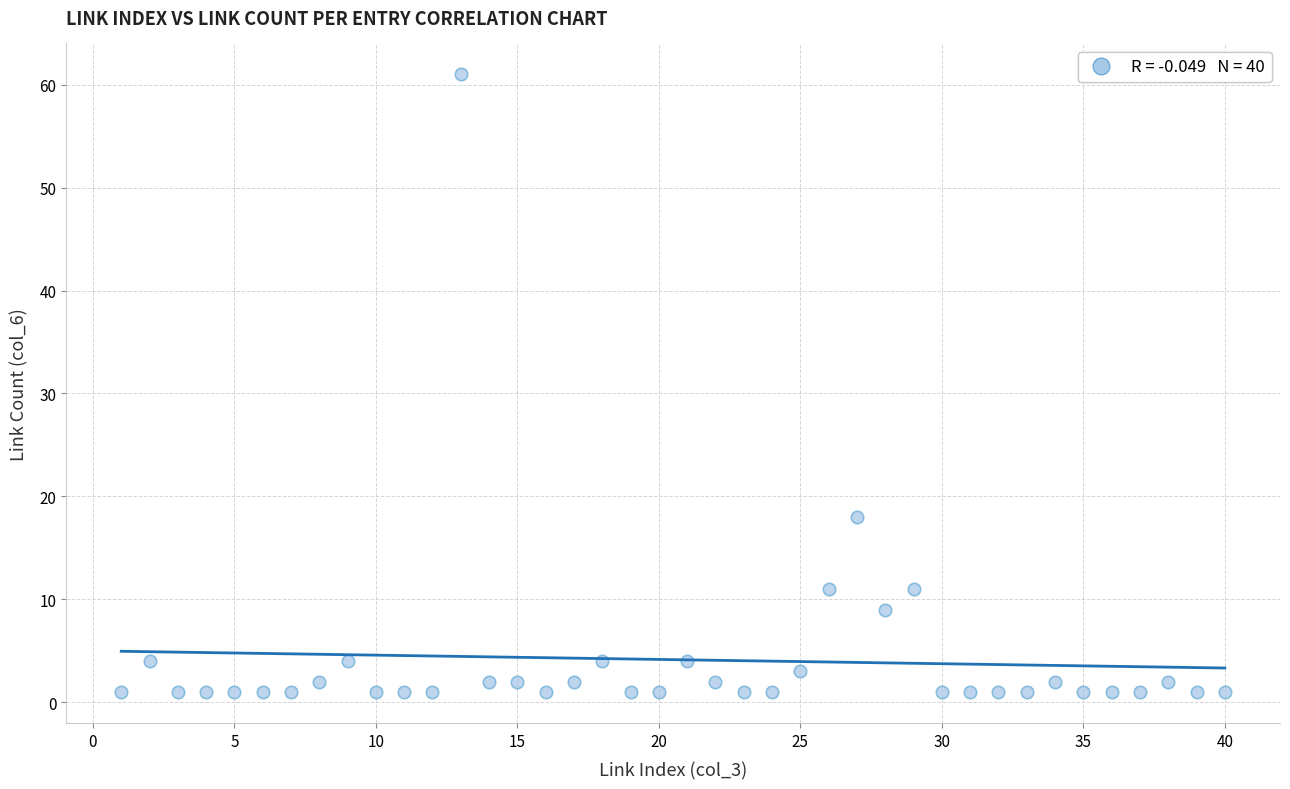

What is the range of Y values (max minus min)?

60